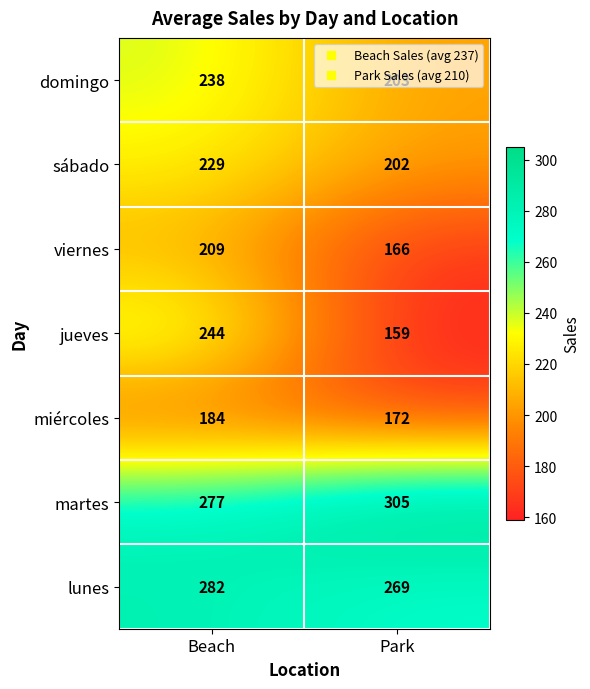

Where is lunes nearest to the value 275?

Park